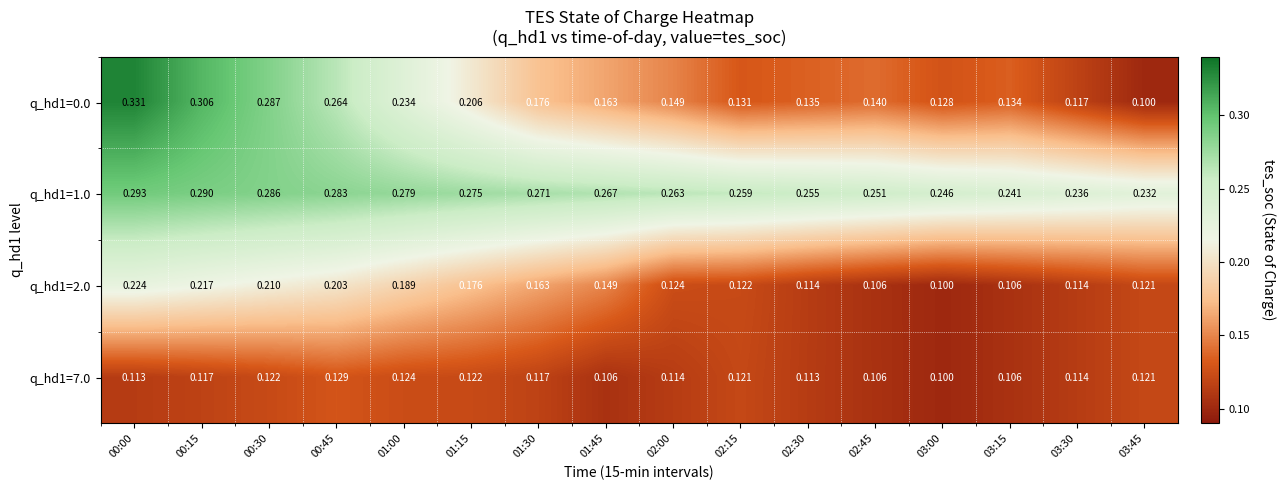

Is the value of q_hd1=7.0 at 01:15 greater than the value of q_hd1=2.0 at 01:15?

No